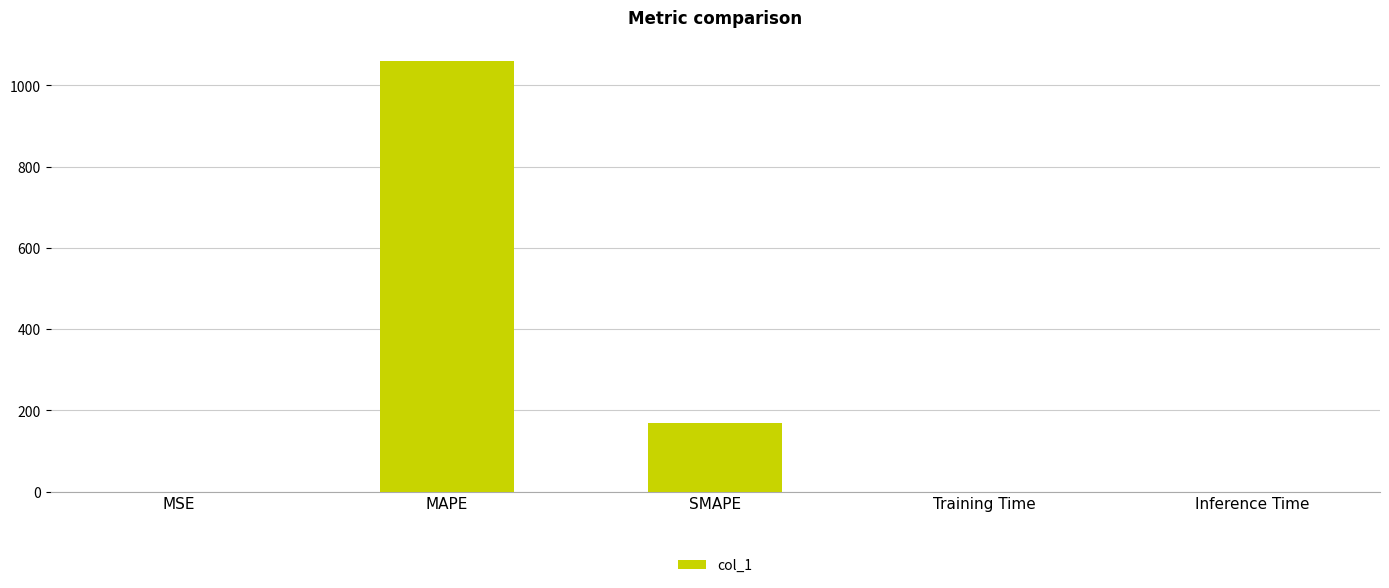

What is the change in value from MSE to MAPE?

+1058.2